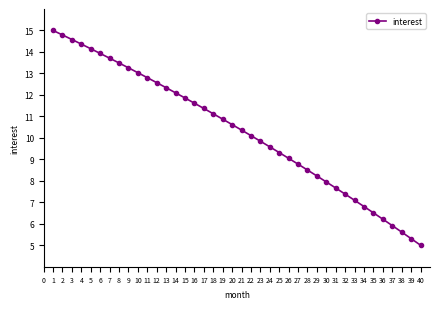

Rank the categories by value from lowest to highest.

40, 39, 38, 37, 36, 35, 34, 33, 32, 31, 30, 29, 28, 27, 26, 25, 24, 23, 22, 21, 20, 19, 18, 17, 16, 15, 14, 13, 12, 11, 10, 9, 8, 7, 6, 5, 4, 3, 2, 1